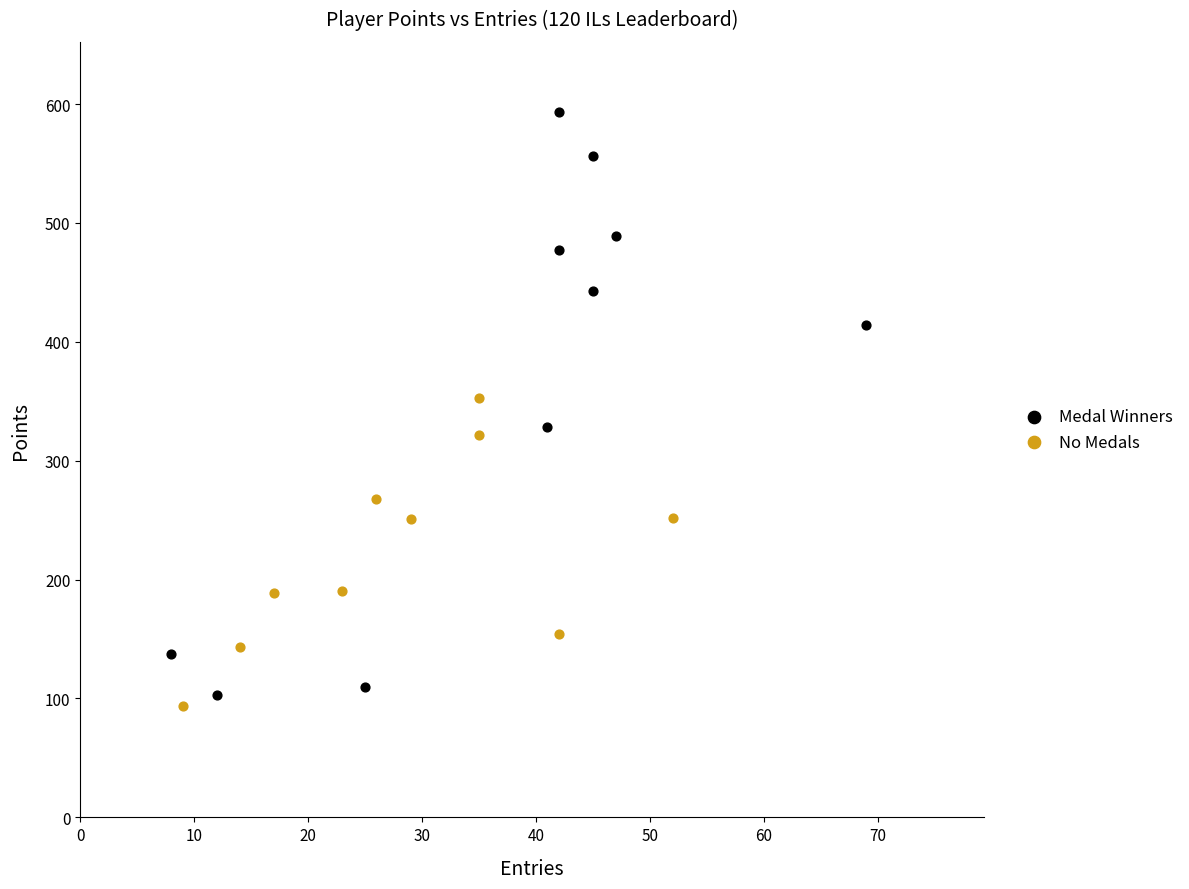

Which series has the widest spread of Y values?

Medal Winners